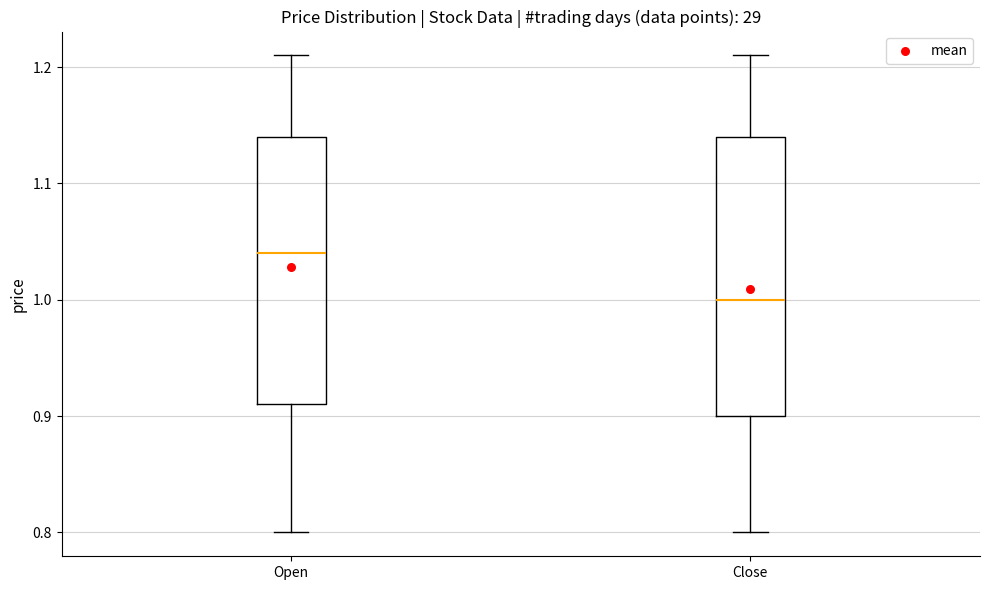

Which box is the tallest, from its lower edge to its upper edge?

Close